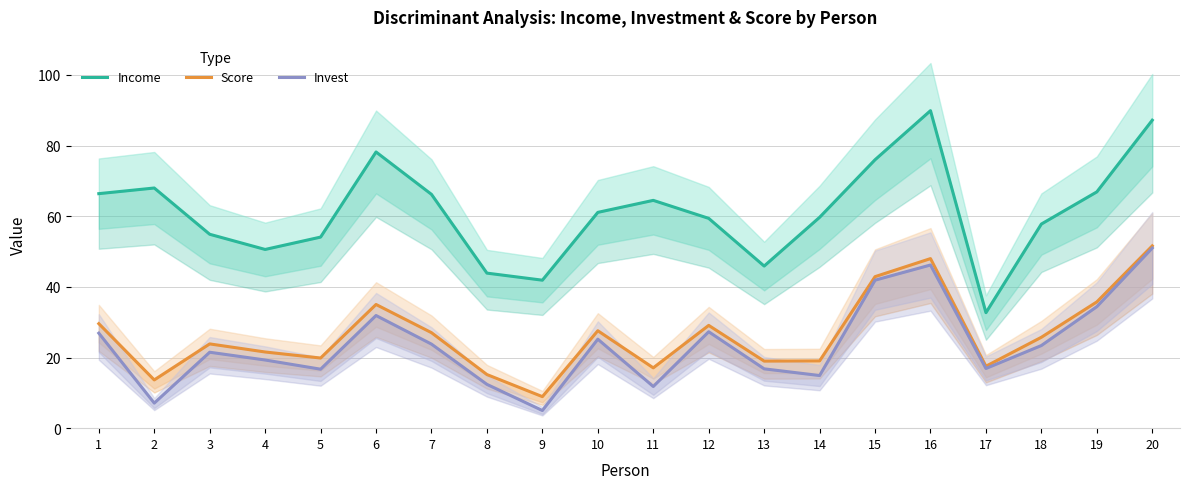

At which category does Income reach its first local peak?

2